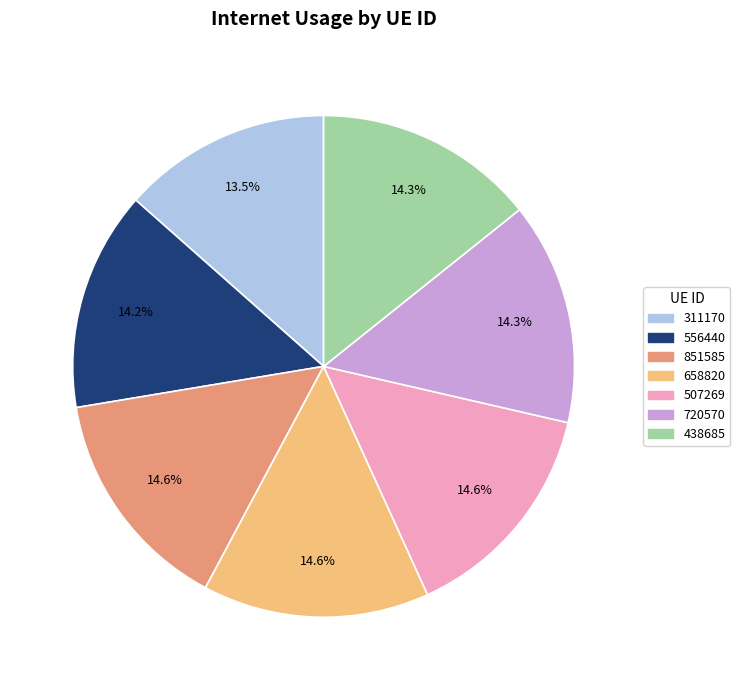

Does 851585 represent more than half of the total?

No